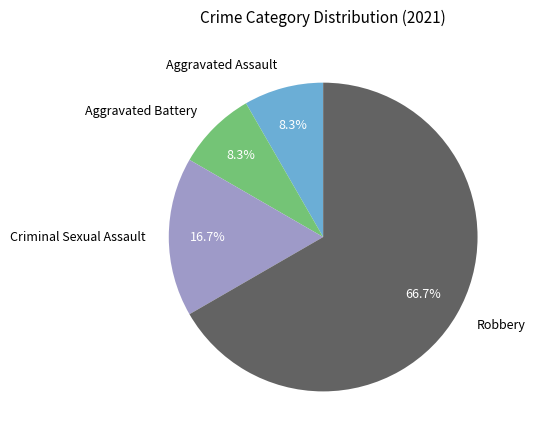

Which slice represents more than half of the pie?

Robbery